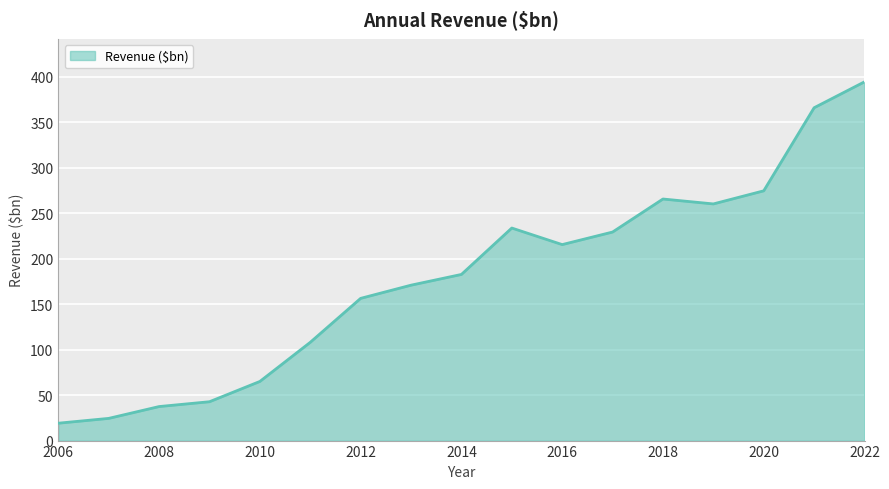

What is the minimum value shown in the chart?

19.1